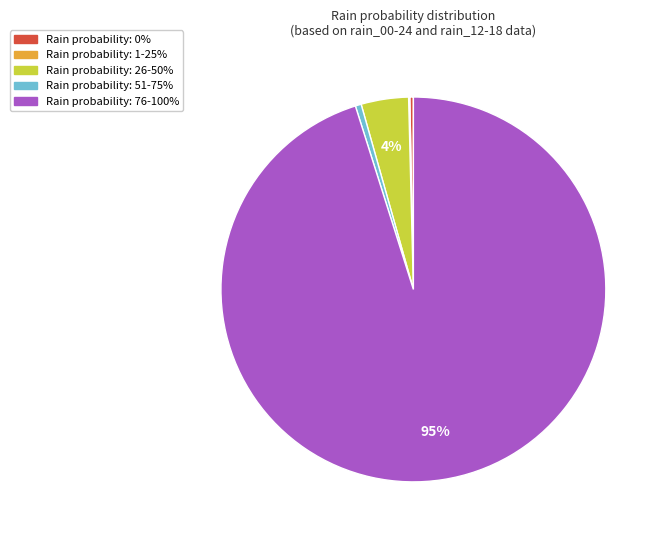

Is there a majority slice in this chart?

Yes